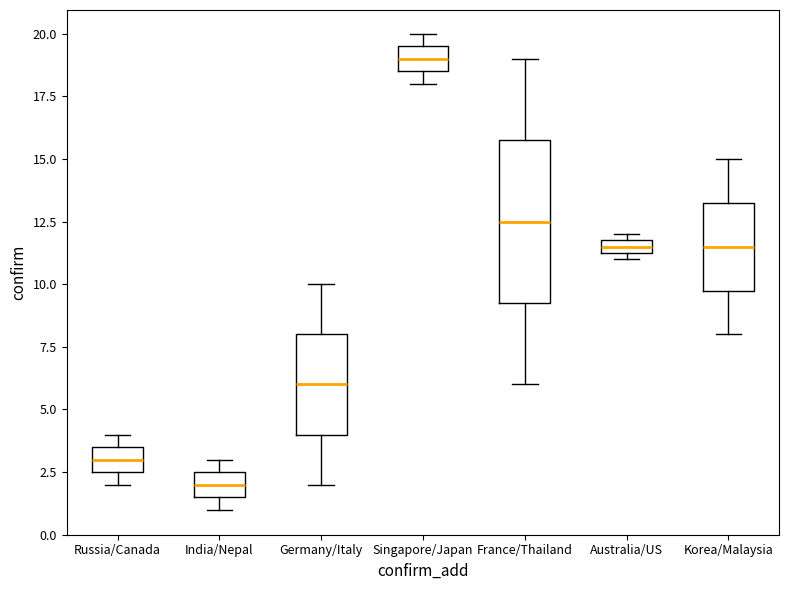

Where is the lower edge of the box for Australia/US on the y-axis? The values are not printed on the chart, so give them approximately, as read against the axis.

11.5